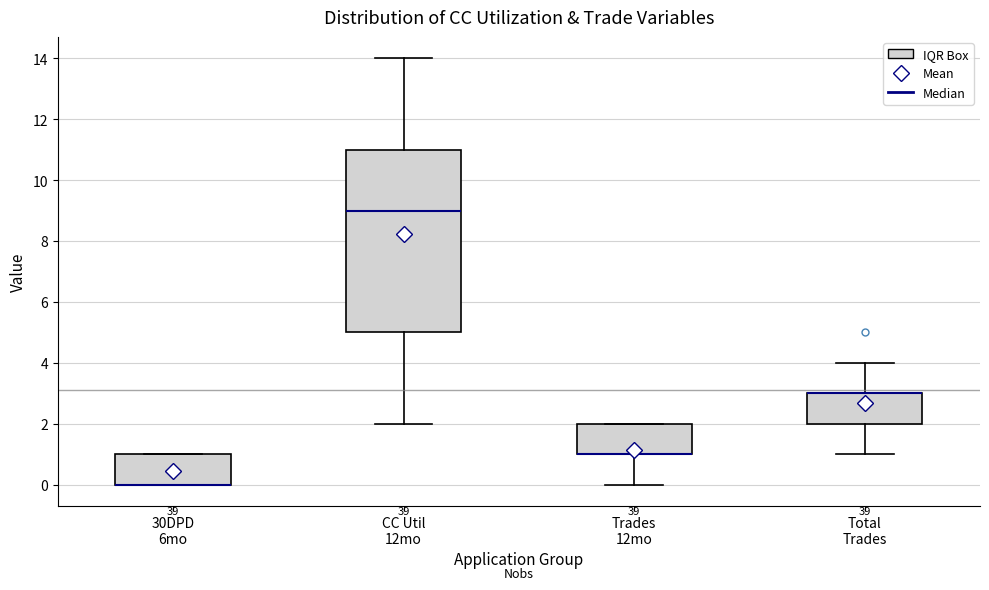

Reading left to right, read every box against the y-axis: the position of its median line, the range the box covers, and the ends of its whiskers. The values are not printed on the chart, so give them approximately, as read against the axis.

30DPD 6mo: median 0 (drawn on the box's lower edge), box 0 to 1, whiskers 0 to 1
CC Util 12mo: median 9, box 5 to 11, whiskers 2 to 14
Trades 12mo: median 1 (drawn on the box's lower edge), box 1 to 2, whiskers 0 to 2
Total Trades: median 3 (drawn on the box's upper edge), box 2 to 3, whiskers 1 to 4